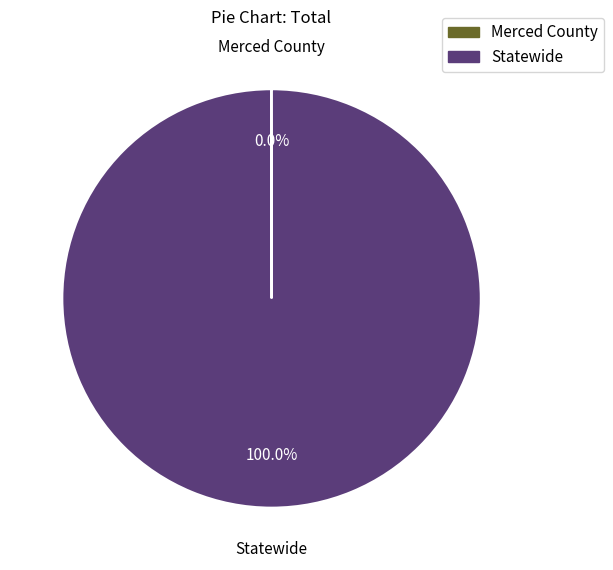

Which category has the biggest portion of the pie?

Statewide